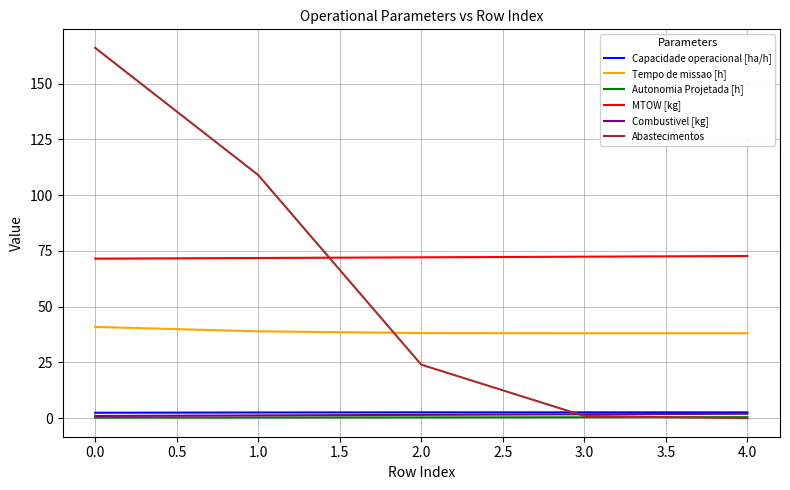

What is the maximum value for Tempo de missao [h]?

40.9